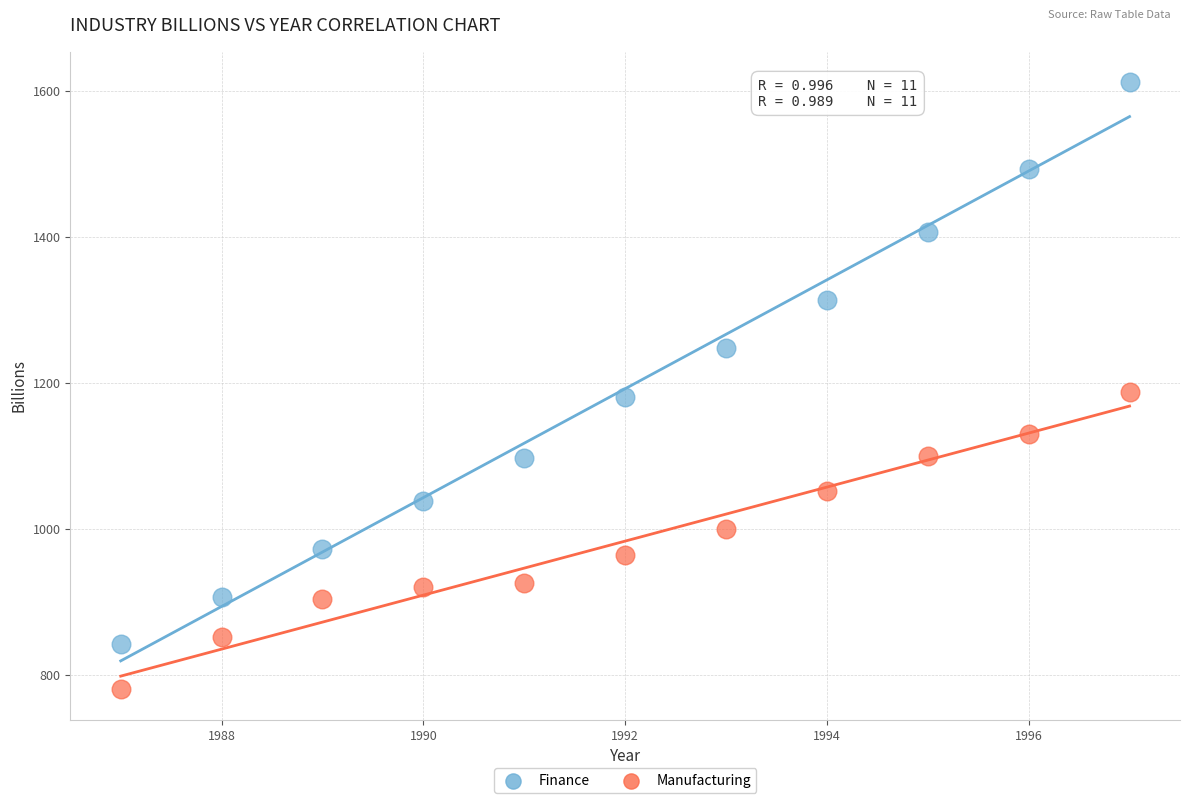

Which series reaches the minimum Y coordinate?

Manufacturing